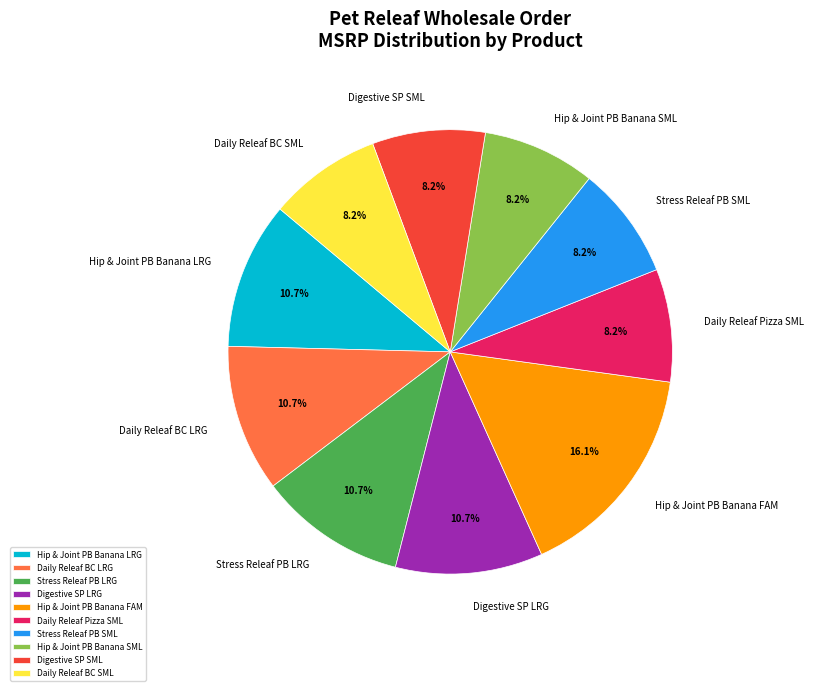

What portion of the pie excludes Digestive SP LRG?

89.3%